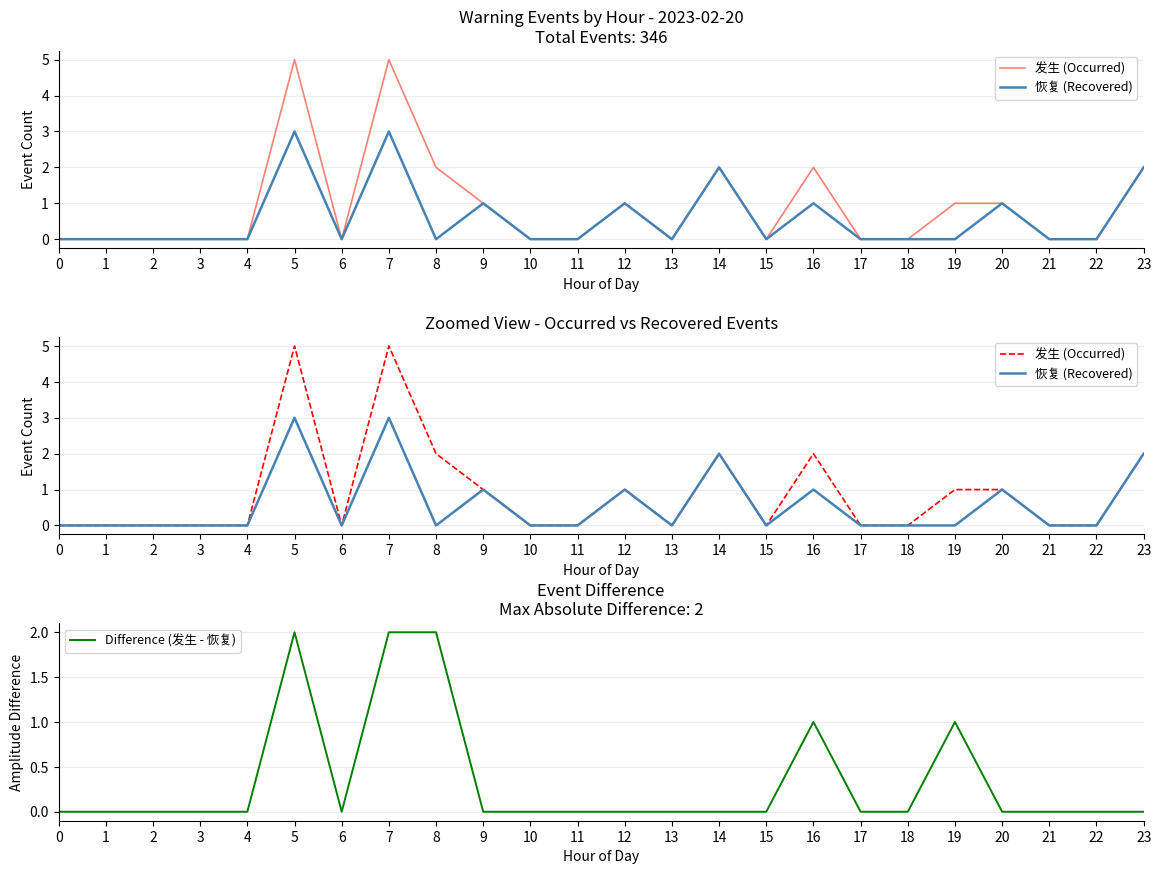

True or false: 恢复 (Recovered) and 发生 (Occurred) intersect in this chart.

False